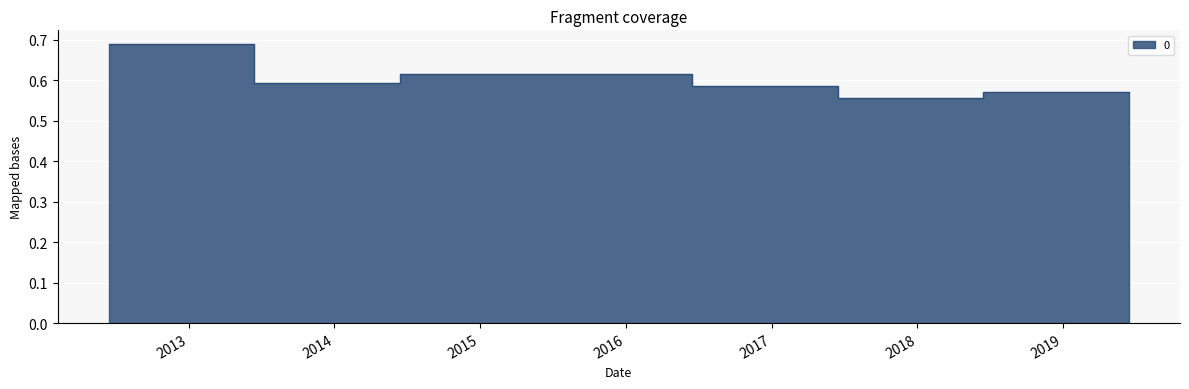

The chart shows a value of 0.9 at 2013-06-15. True or false?

False